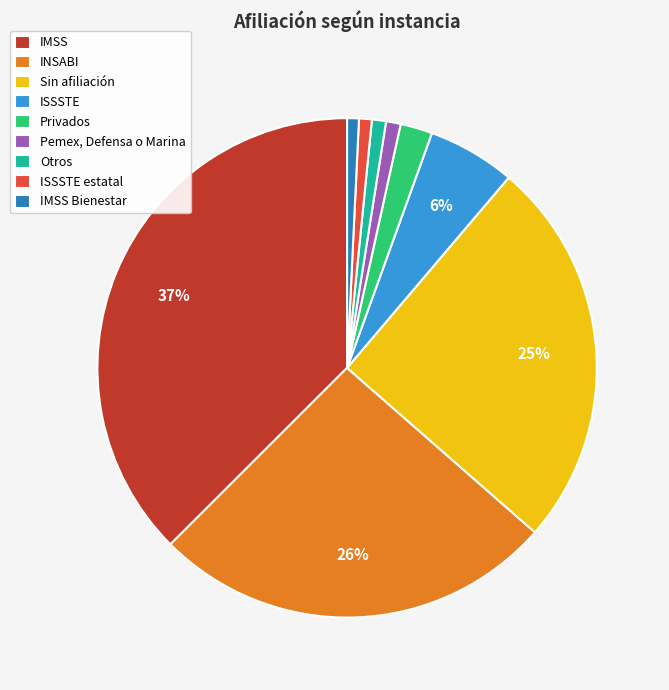

To the nearest percent, what is the average slice percentage?

11%